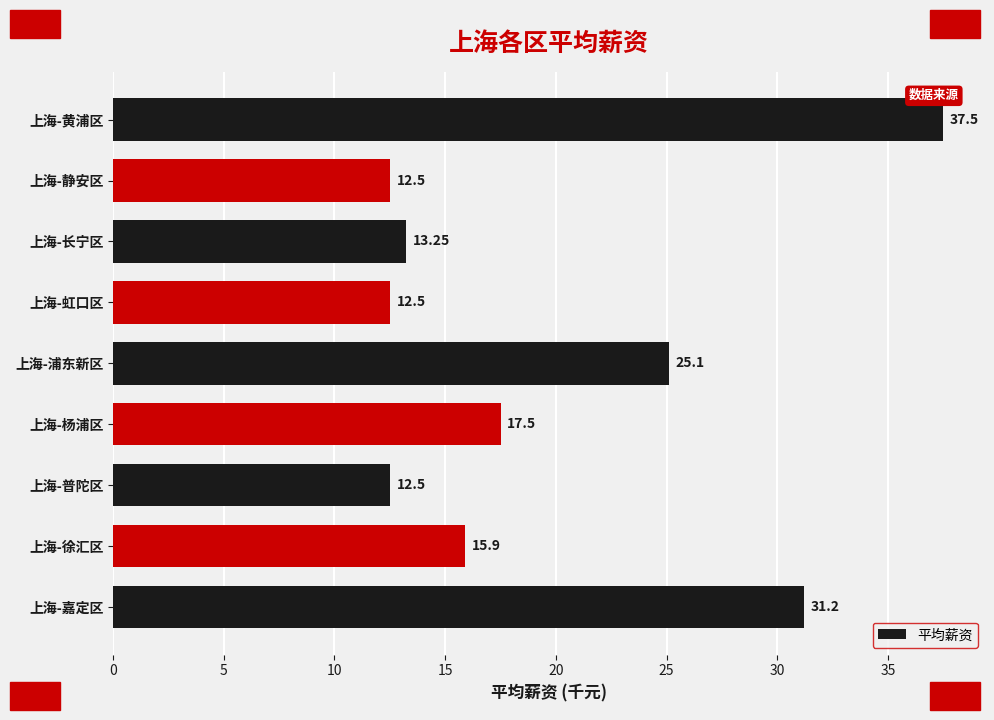

How many distinct data groups are displayed?

1